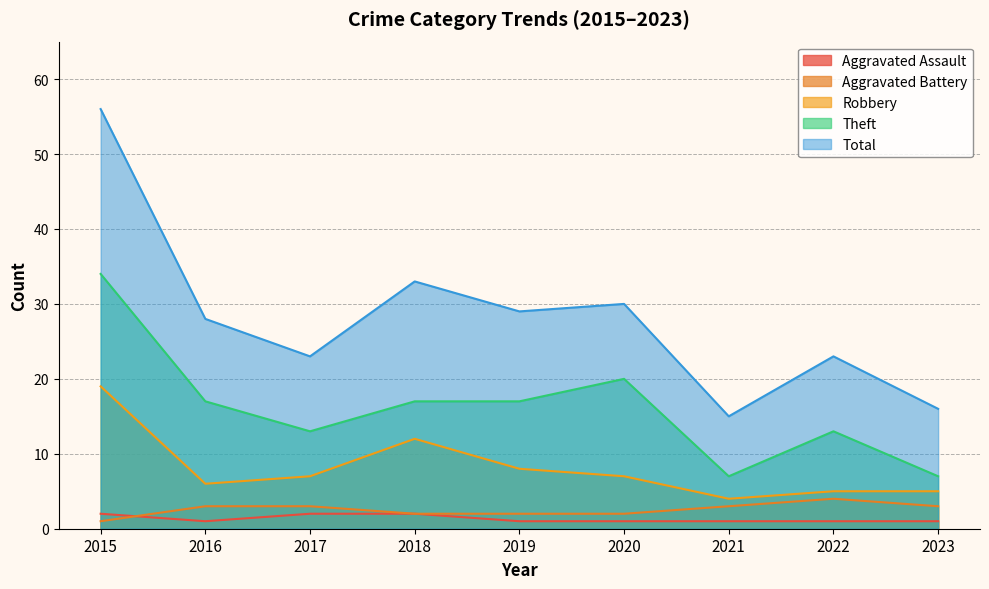

Does the chart display data point markers on the line(s)?

No